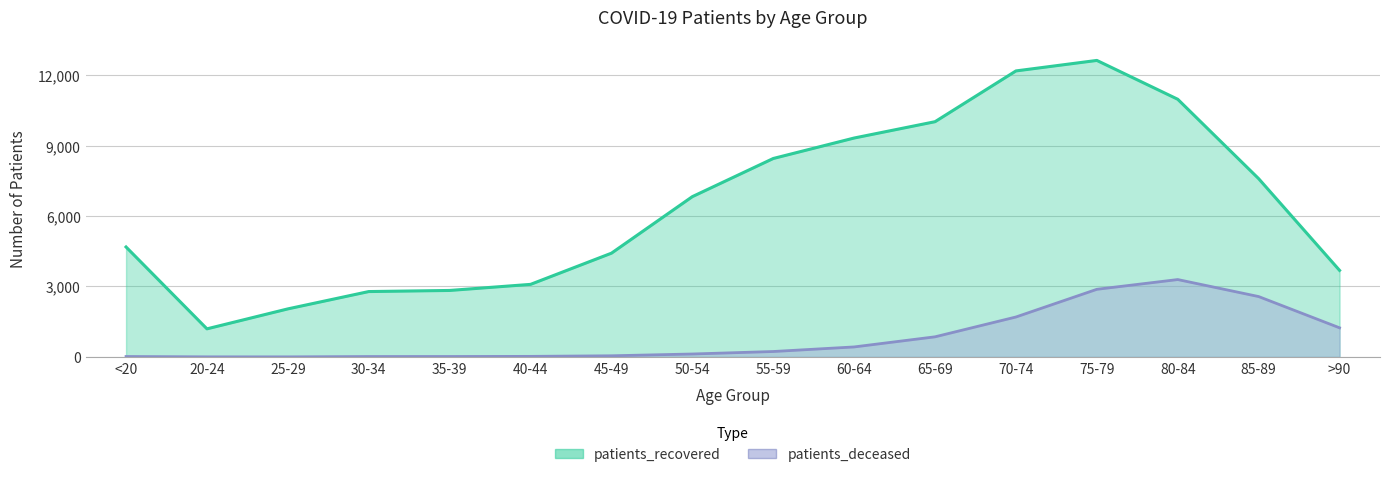

Reading left to right, transcribe all the data shown in this chart.

patients_recovered: 4682	1196	2046	2784	2831	3090	4418	6826	8450	9322	10017	12179	12626	10972	7591	3686
patients_deceased: 18	4	3	17	18	24	49	125	231	426	857	1701	2880	3295	2571	1240